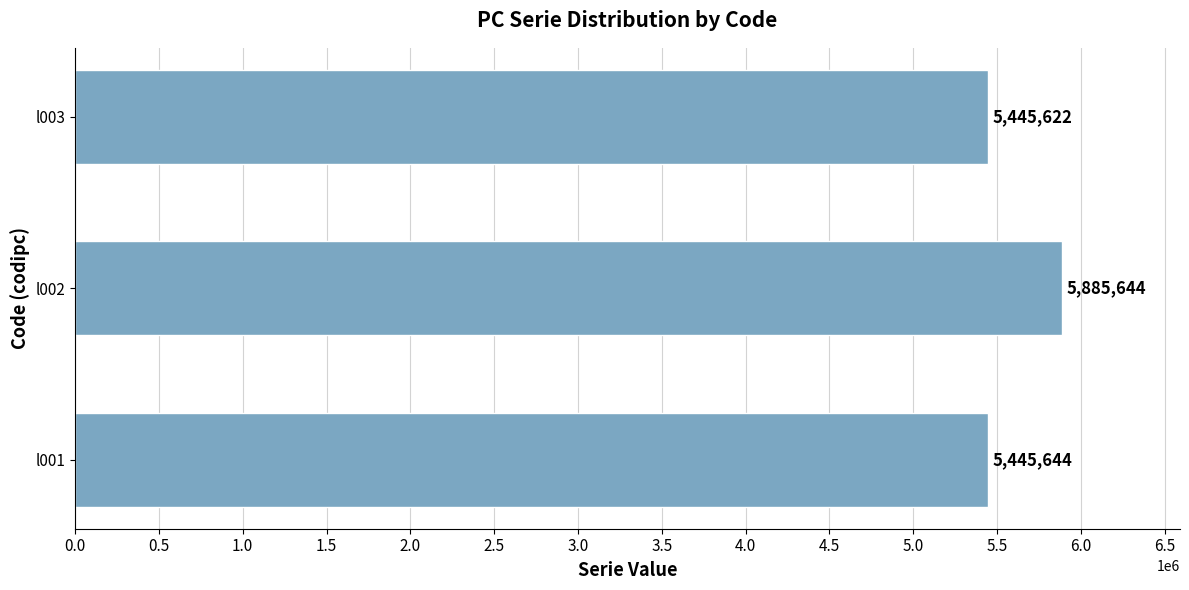

At which label is the value closest to 5665633?

l001